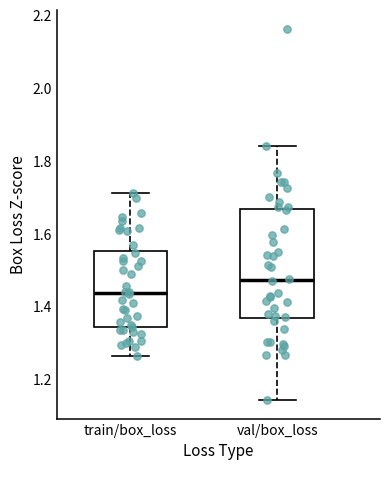

Which box has the highest median line?

val/box_loss